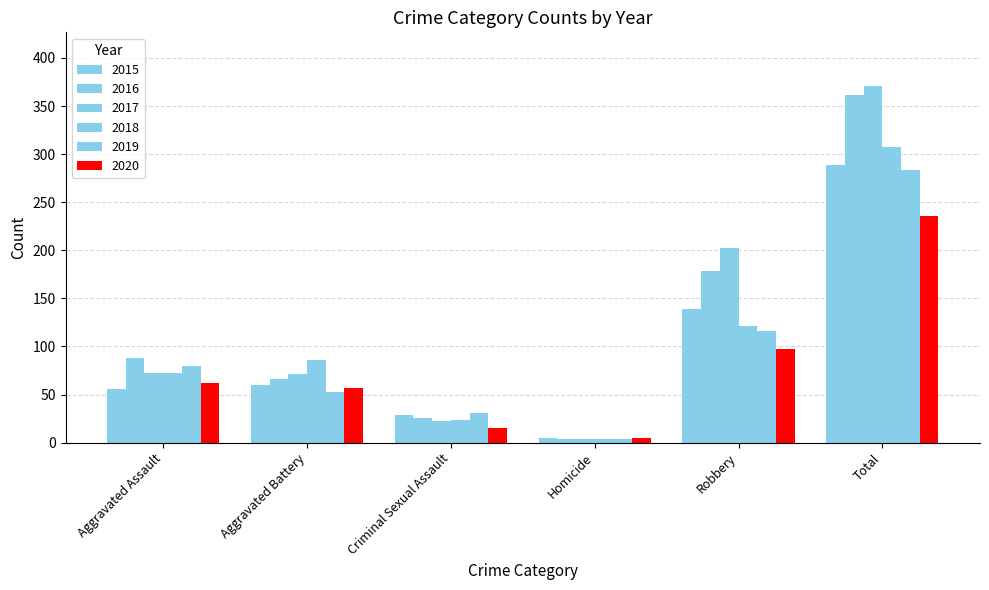

Between Aggravated Assault and Aggravated Battery, which series saw the biggest shift?

2019